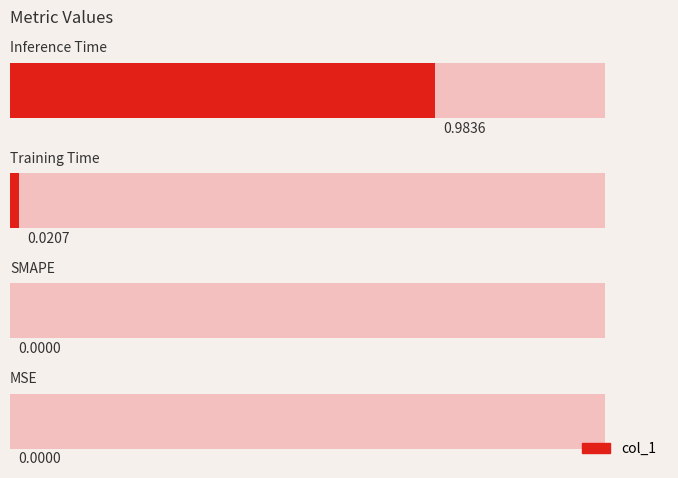

The value at 0.4 is 0.0. True or false?

False